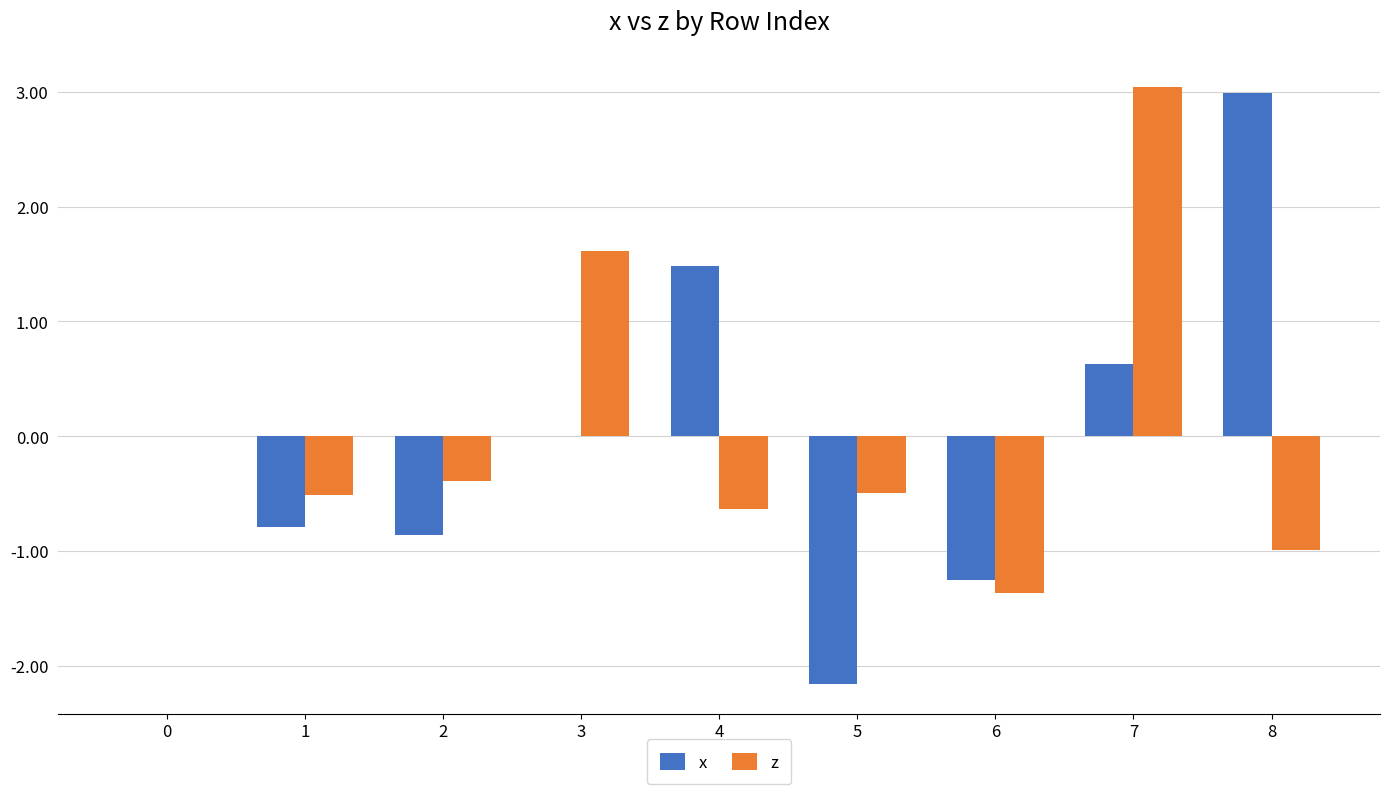

What value does the x series have at 1?

-0.8